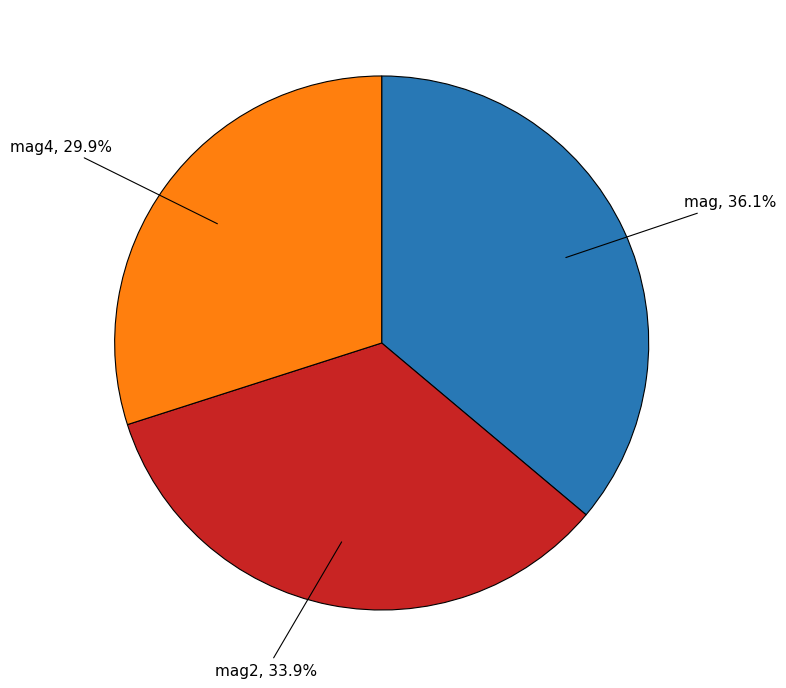

Is there any slice that represents more than half of the pie?

No